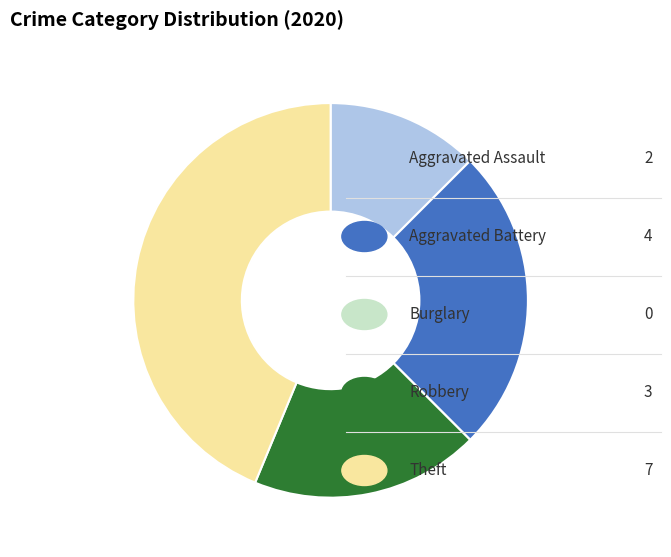

Is there any slice that represents more than half of the pie?

No